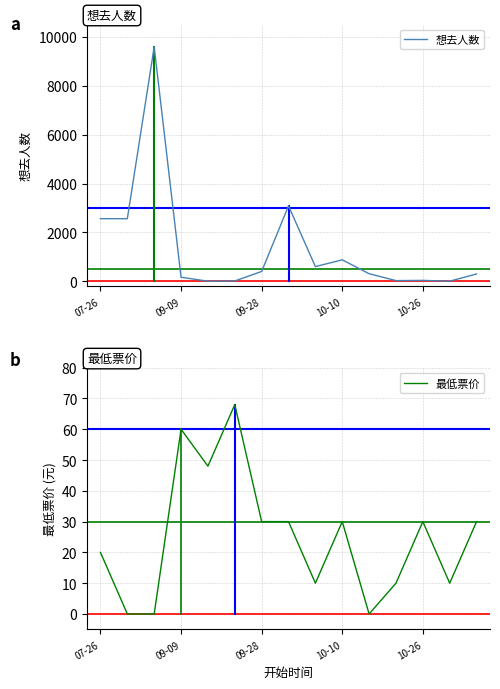

What is the average value of the 想去人数 series?

1373